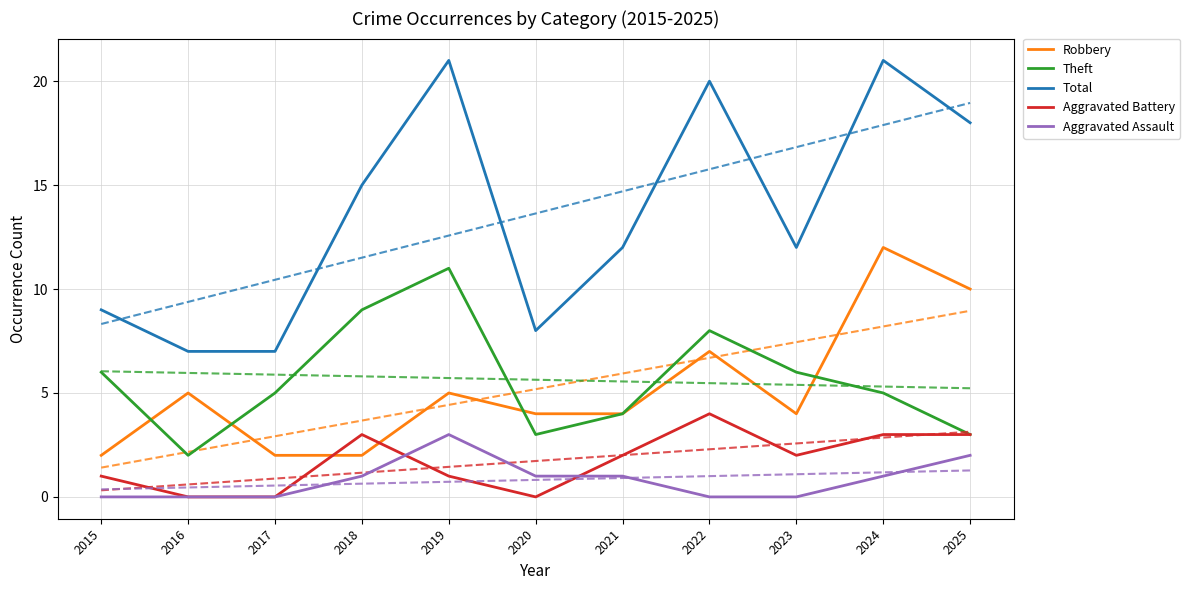

Between 2018 and 2019, which series saw the biggest shift?

Total